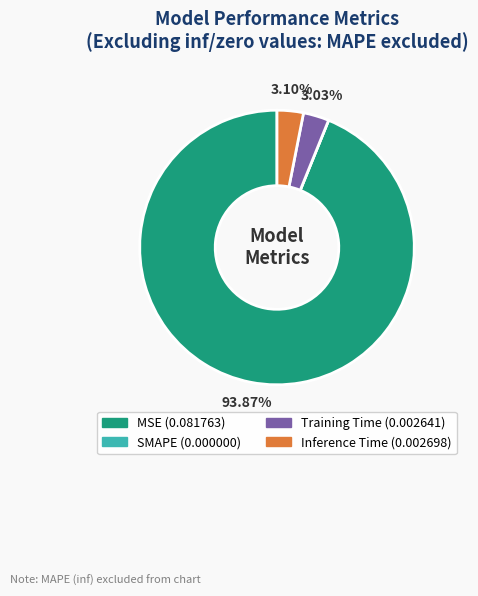

Between Training Time and MSE, which is larger?

MSE